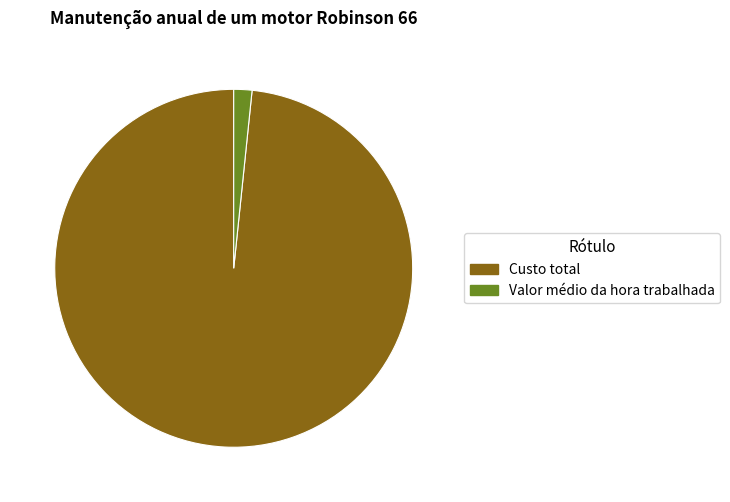

True or false: Valor médio da hora trabalhada accounts for 2% of the total.

True